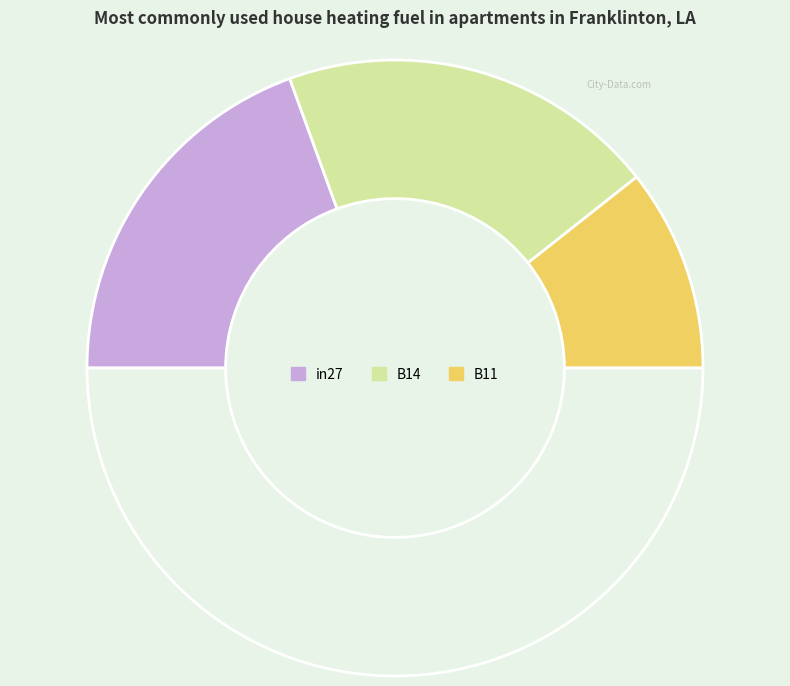

Count the number of slices in the pie.

4